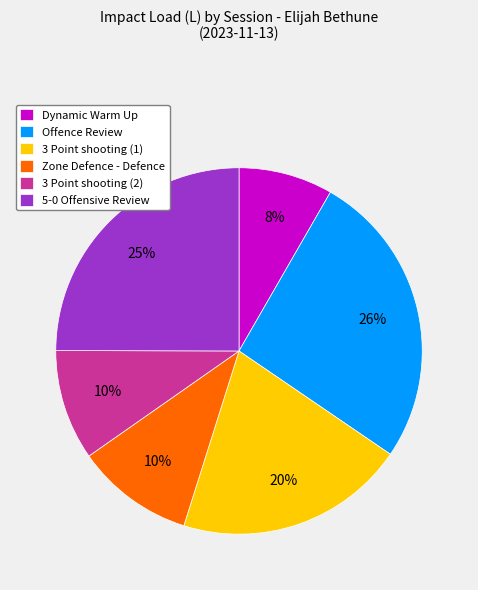

Does 5-0 Offensive Review represent more than half of the total?

No